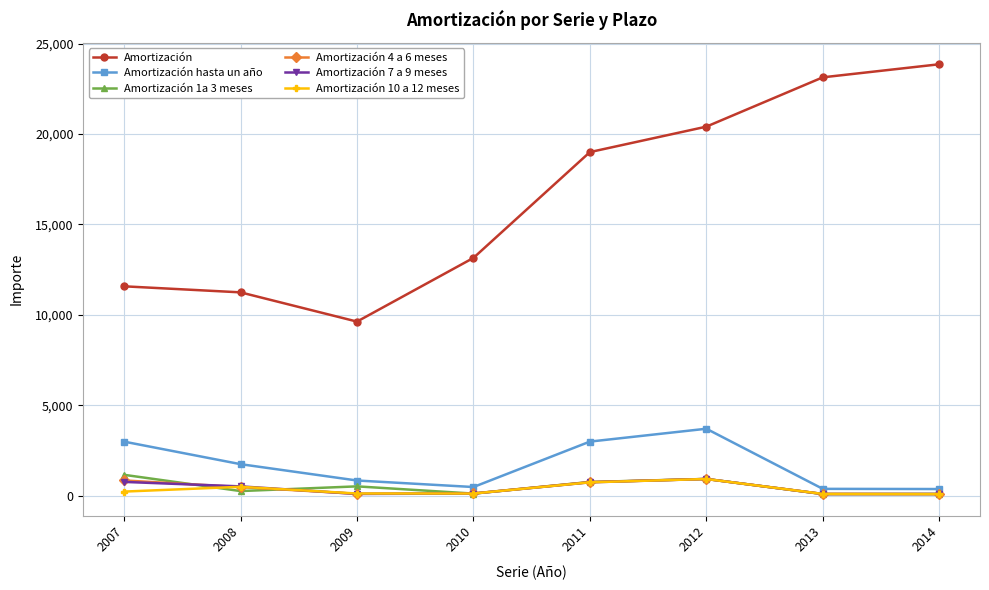

Which series has the largest total across all categories?

Amortización